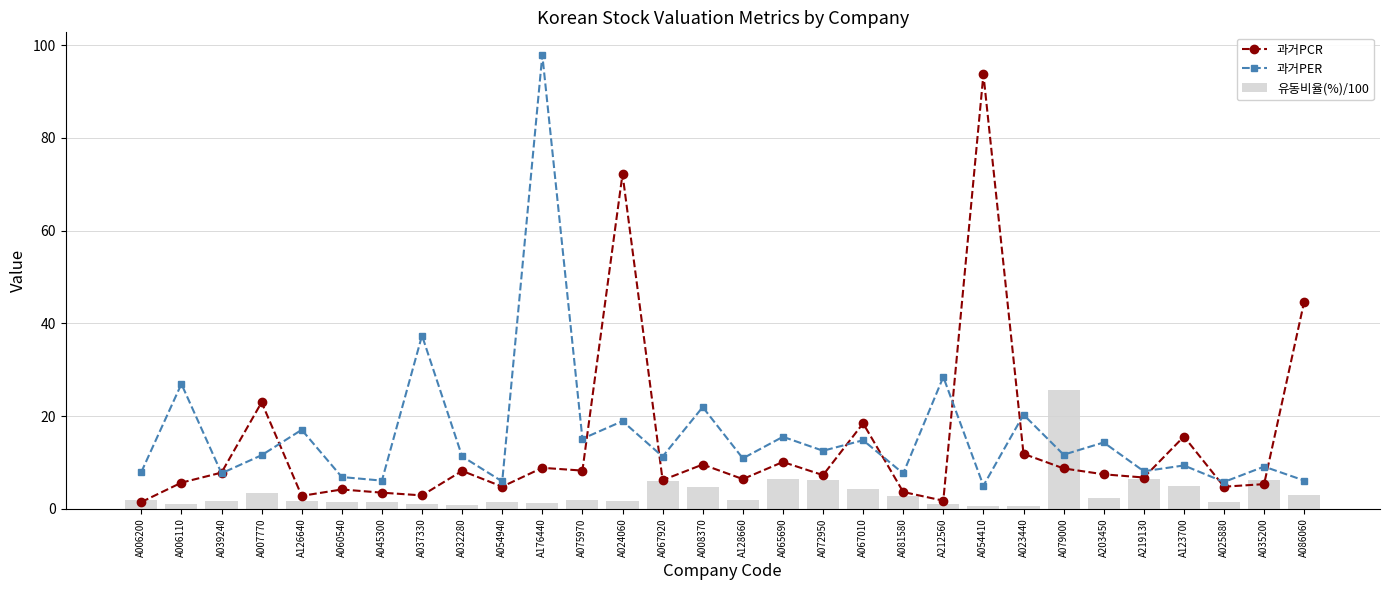

What is the difference between the second highest and second lowest values in the 과거PER series?

31.6